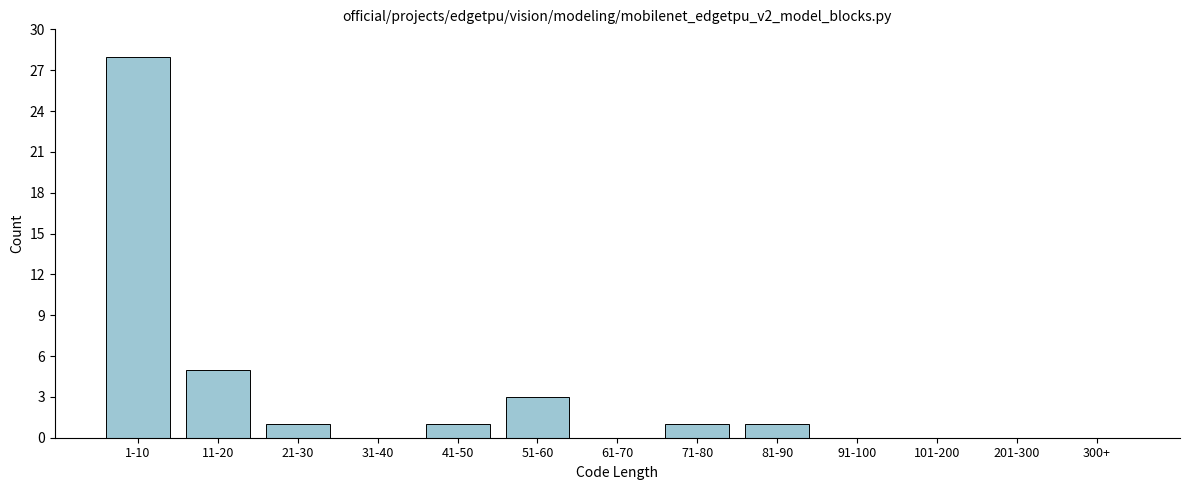

Reading right to left, transcribe all the data shown in this chart.

300+=0	201-300=0	101-200=0	91-100=0	81-90=1	71-80=1	61-70=0	51-60=3	41-50=1	31-40=0	21-30=1	11-20=5	1-10=28